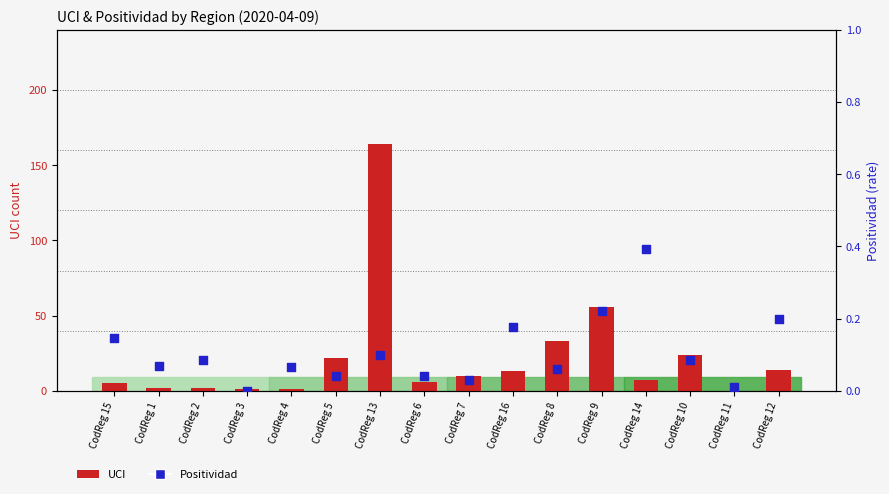

At how many categories does at least one series exceed 50?

2